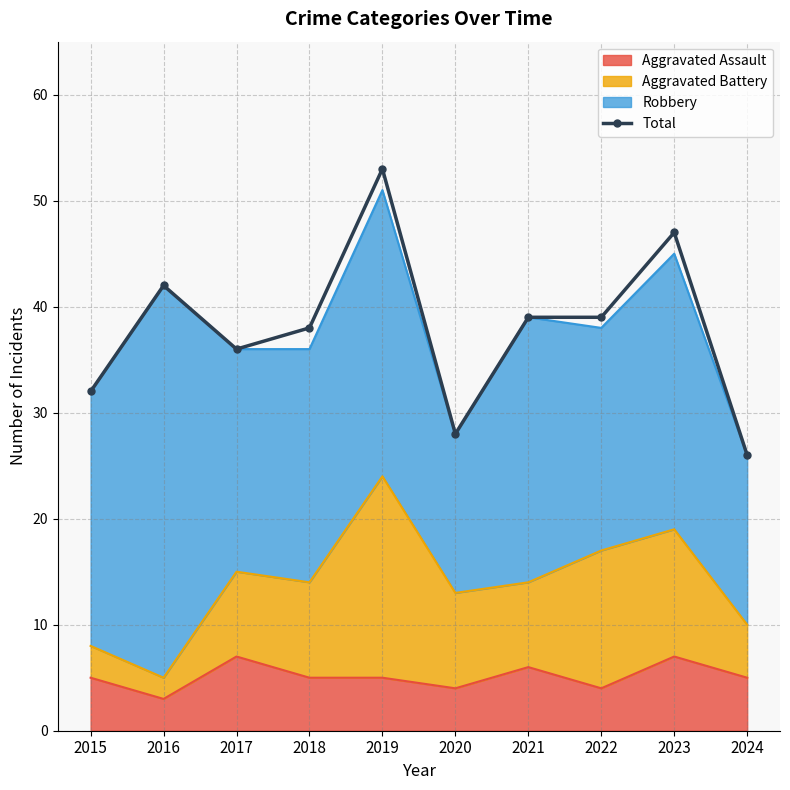

What is the difference between the values at 2024 and 2023?

21